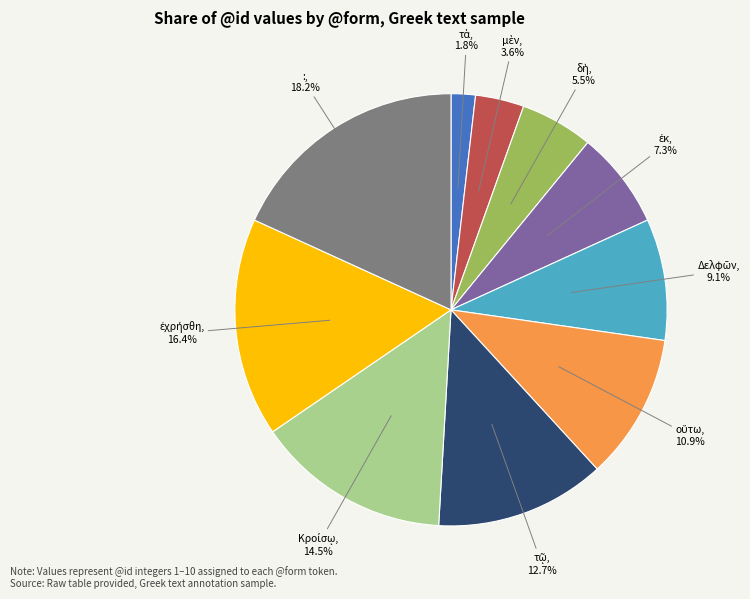

What is the largest slice in the pie chart?

: